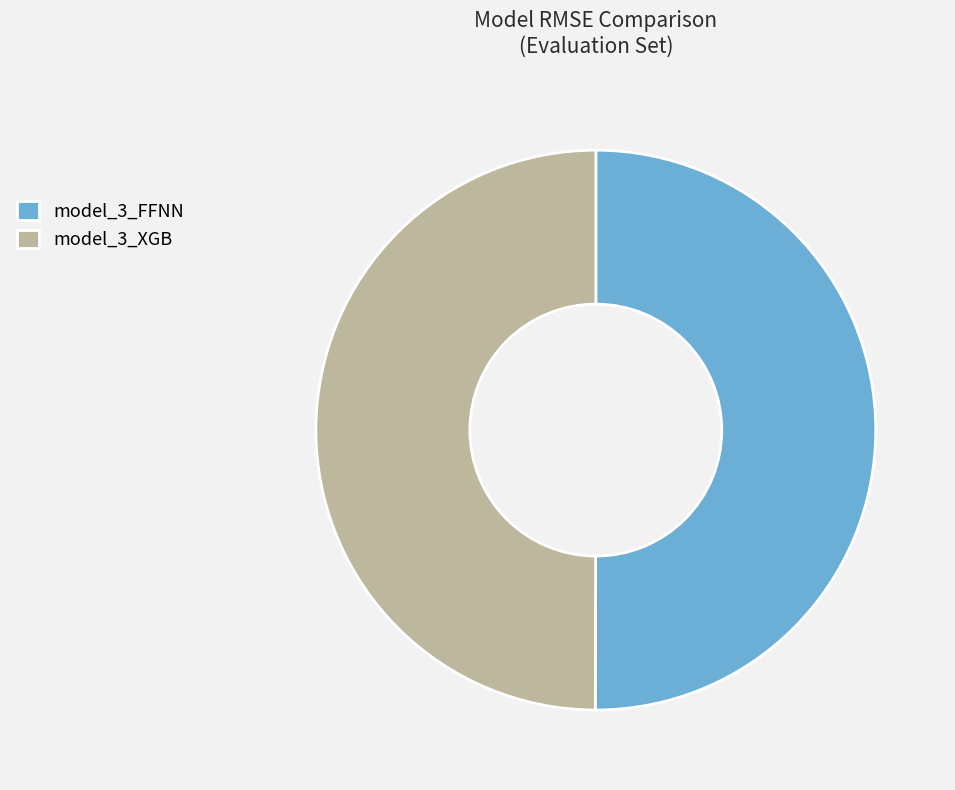

Is it true that model_3_XGB is 62% of the pie?

False